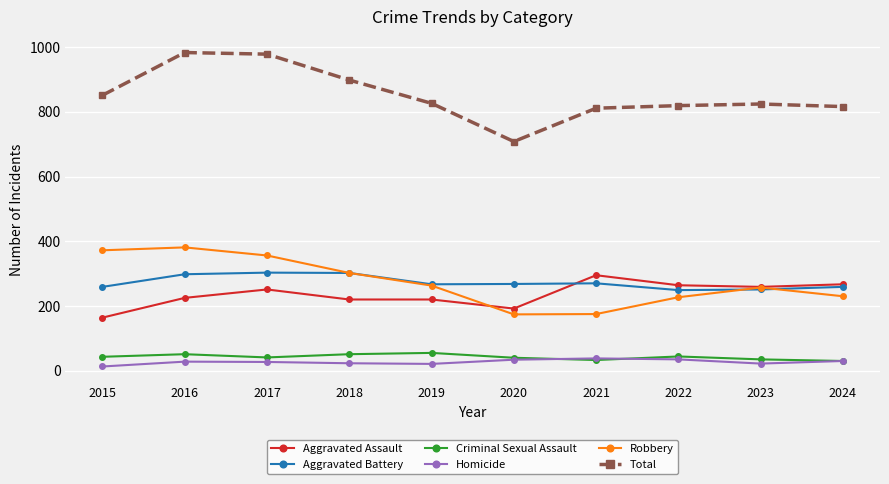

How many data points in Aggravated Battery are less than 268?

5